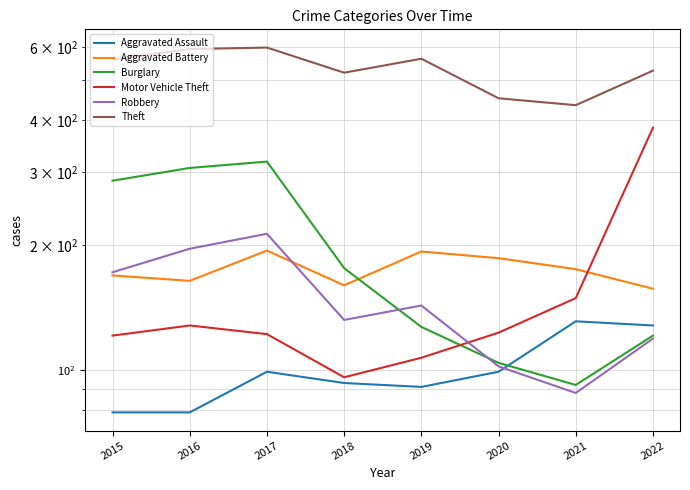

Reading left to right, transcribe all the data shown in this chart.

Aggravated Assault: 79	79	99	93	91	99	131	128
Aggravated Battery: 169	164	194	160	193	186	175	157
Burglary: 286	307	318	176	127	104	92	121
Motor Vehicle Theft: 121	128	122	96	107	123	149	384
Robbery: 172	196	213	132	143	102	88	119
Theft: 561	594	599	521	563	452	435	527